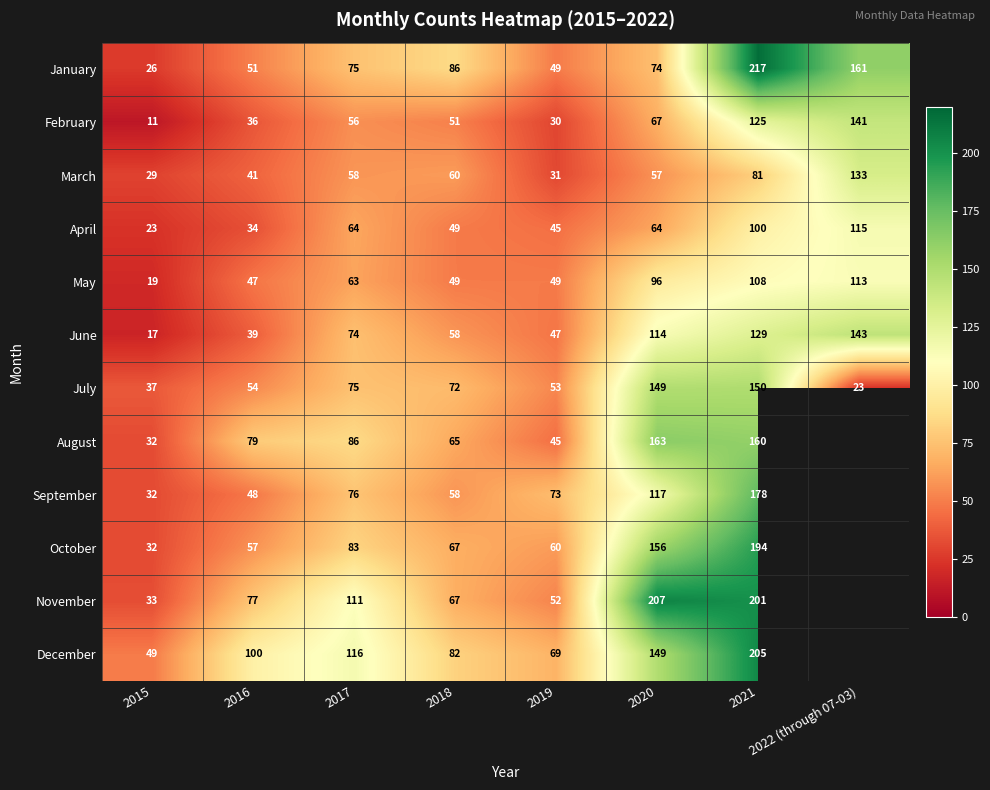

Where is May nearest to the value 66?

2017